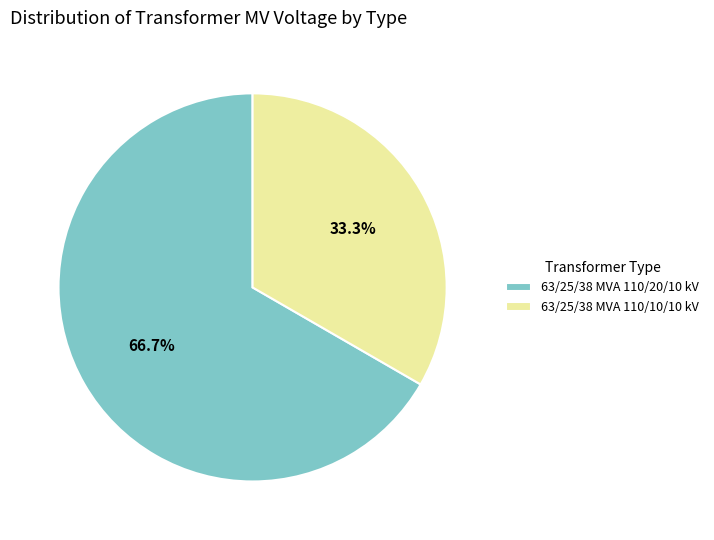

To the nearest percent, what portion does 63/25/38 MVA 110/10/10 kV represent?

33%